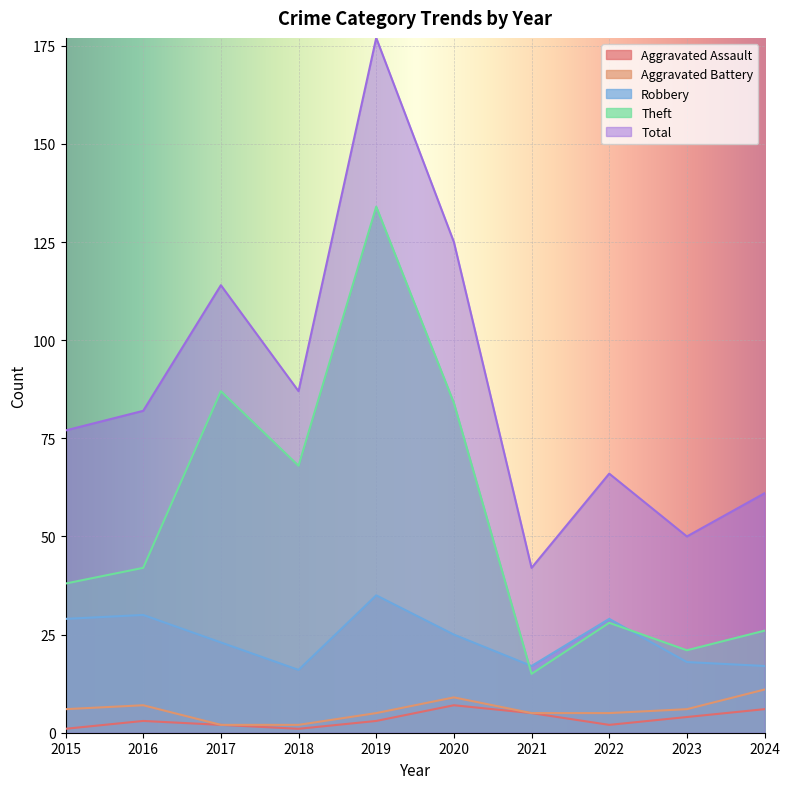

What is the maximum value shown in the chart?

177